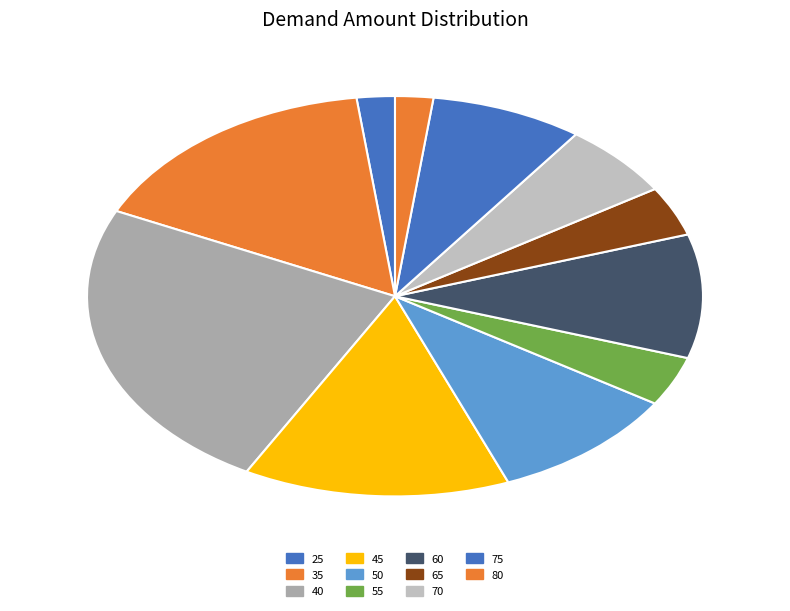

How many segments does this pie chart have?

11